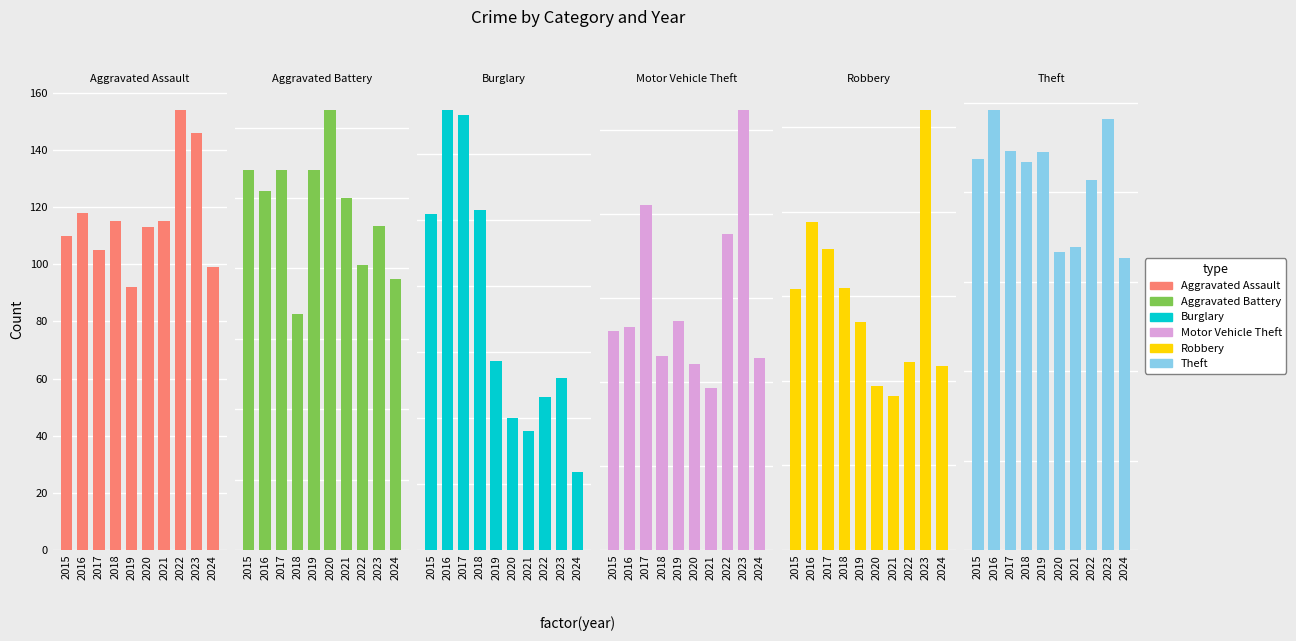

List the series in order of their peak value, lowest first.

Aggravated Battery, Aggravated Assault, Robbery, Burglary, Motor Vehicle Theft, Theft